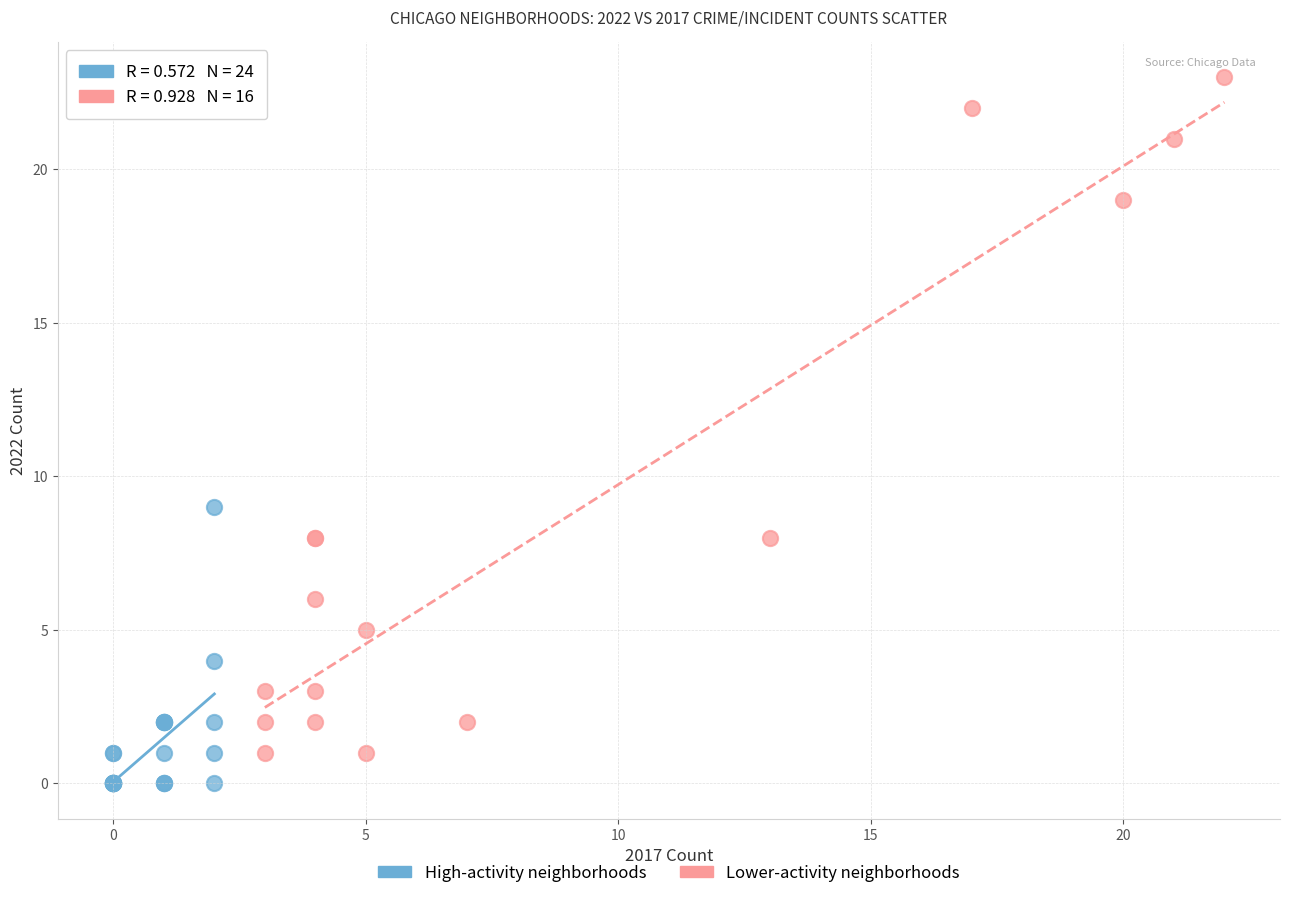

Which series has the widest spread of Y values?

Lower-activity neighborhoods